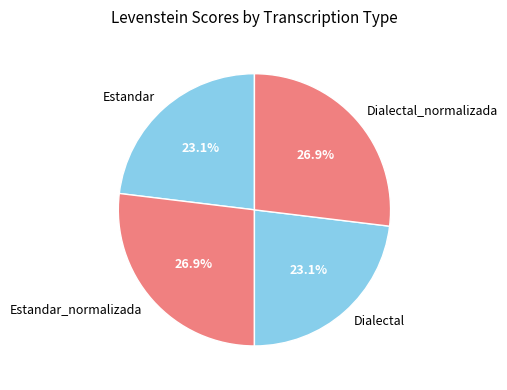

How many segments does this pie chart have?

4